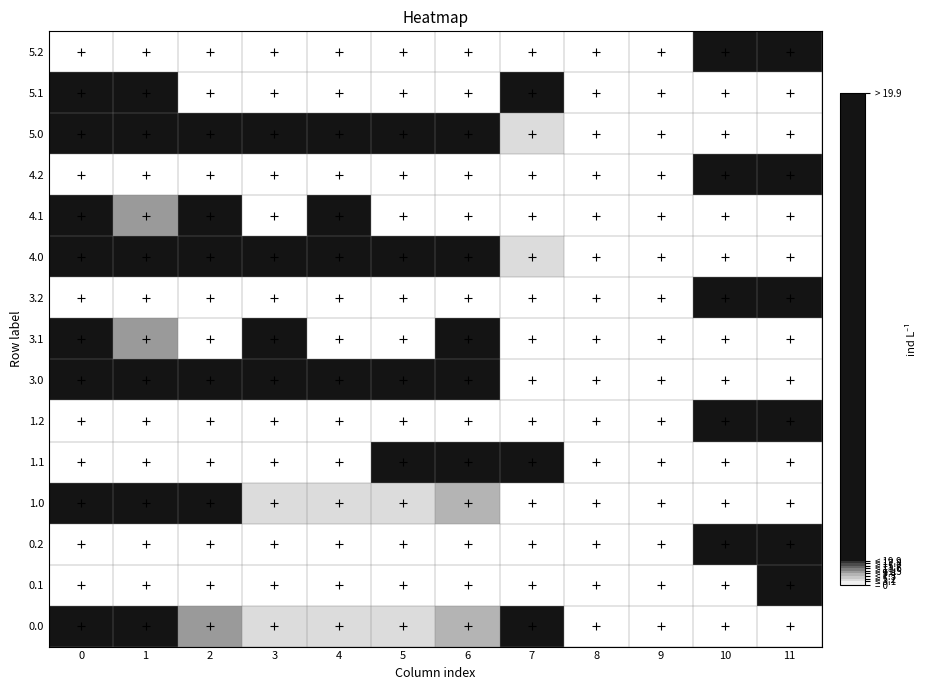

How many positive values does the 3.2 series have?

2